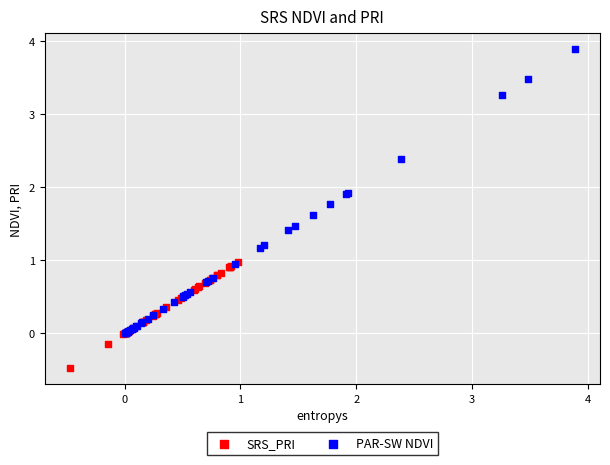

Which series has the largest Y range (max minus min)?

PAR-SW NDVI